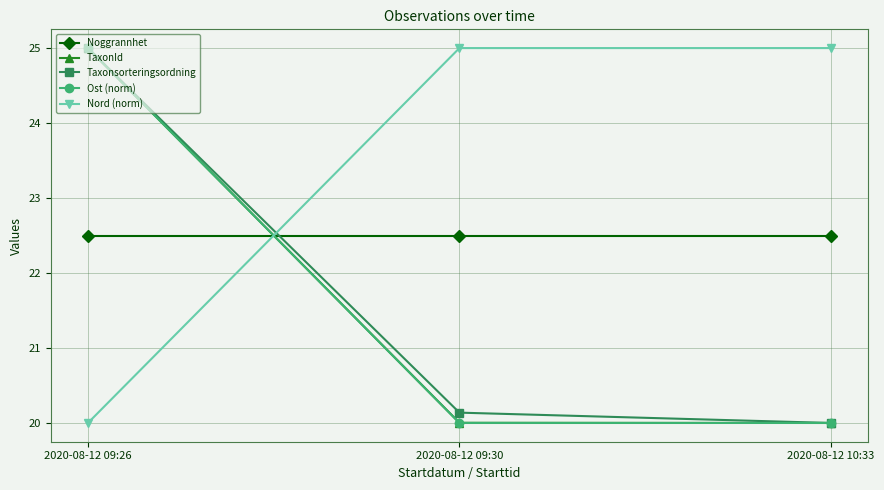

What is the label of the 1st point from the right?

2020-08-12 10:33